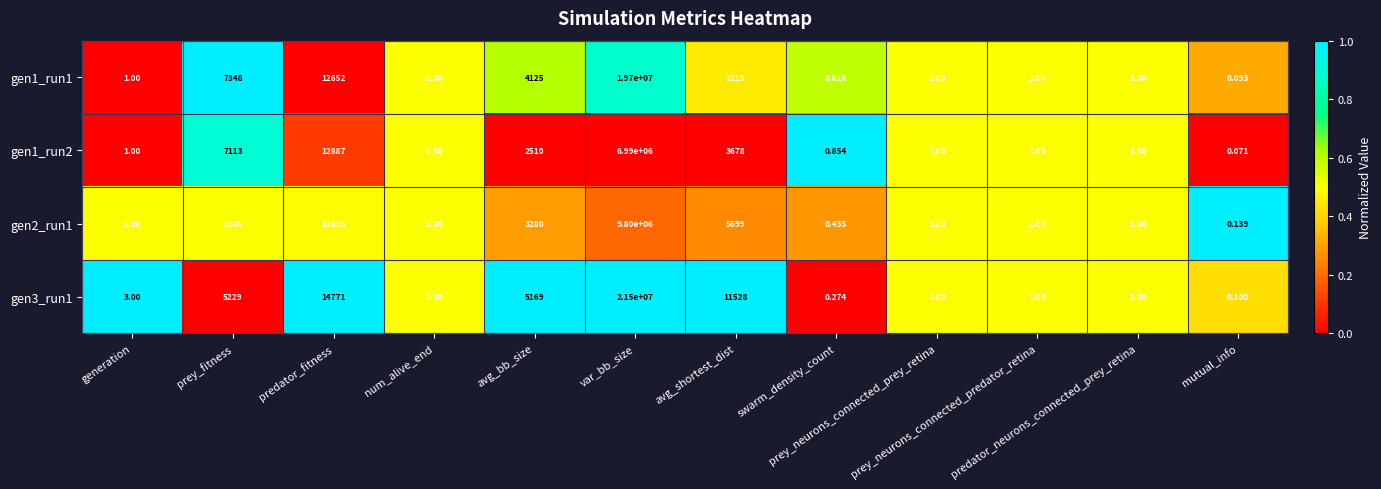

Rank the series at avg_shortest_dist from lowest to highest value.

gen1_run2, gen2_run1, gen1_run1, gen3_run1